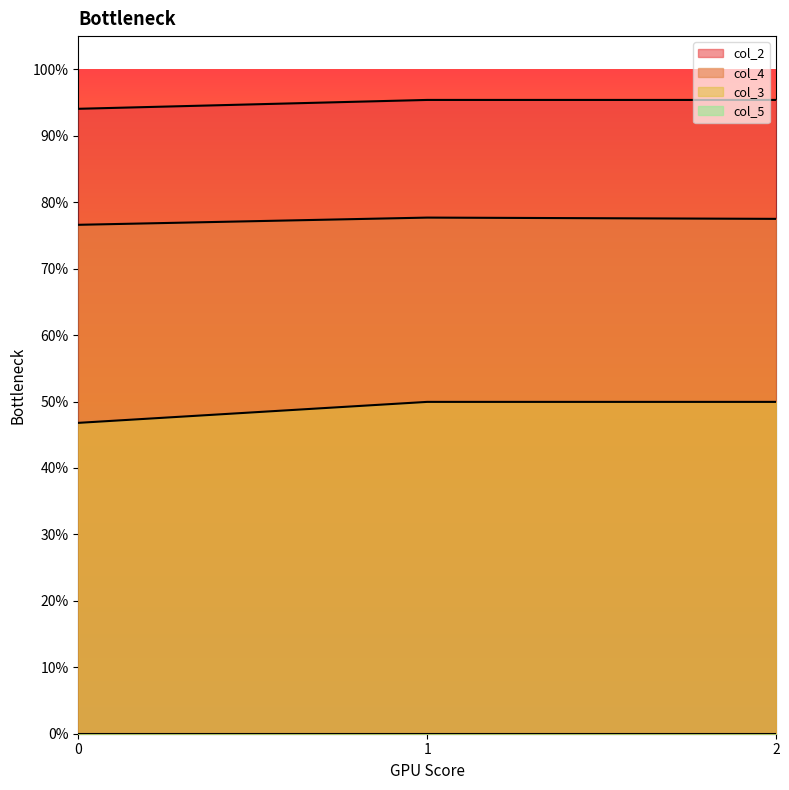

True or false: col_4 has a value of 0.8 at 0.

True